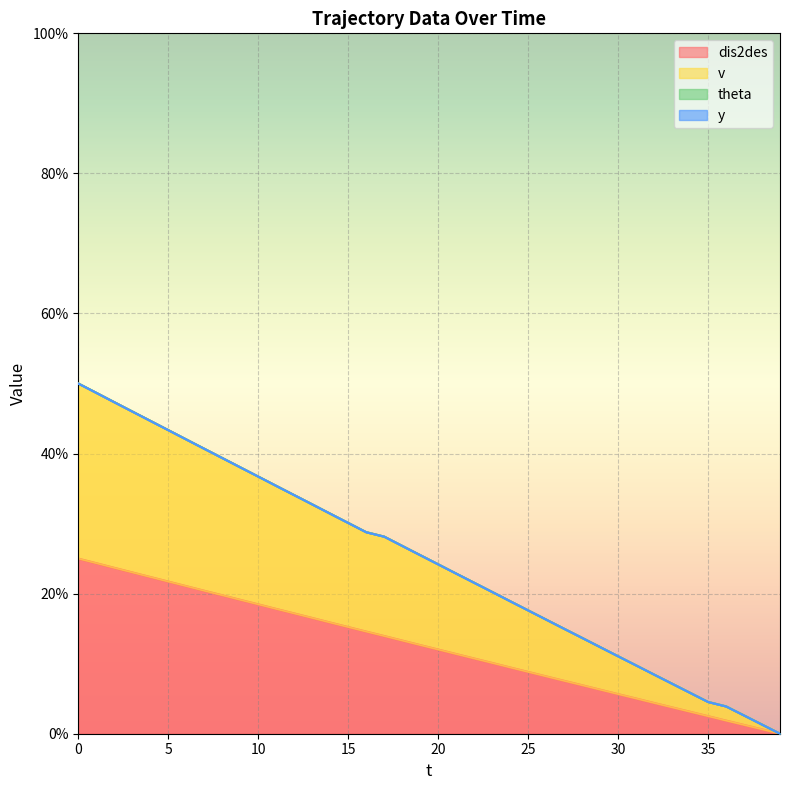

What is the difference between the highest and lowest values at 11?

17.6